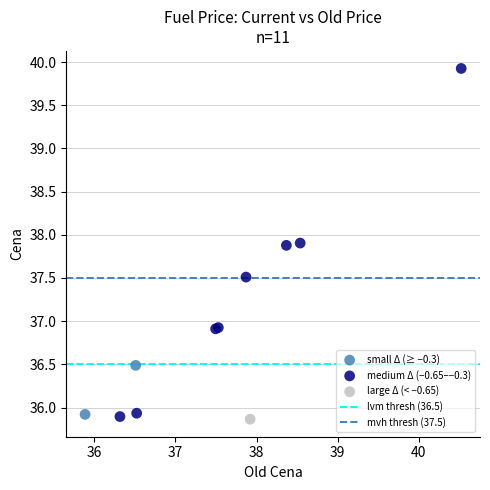

Which series contains the highest Y value?

medium Δ (−0.65–−0.3)